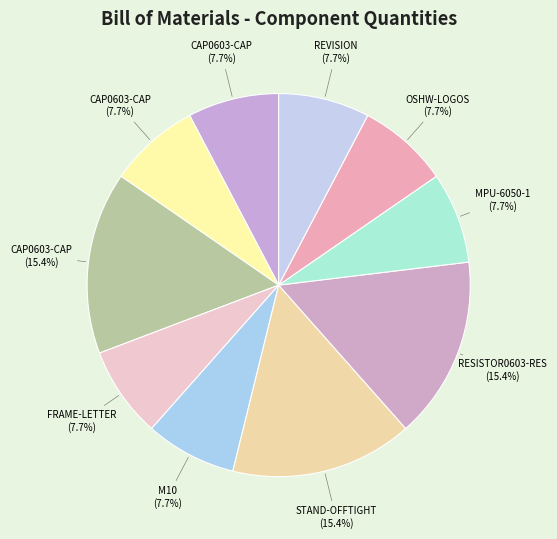

Count the number of slices in the pie.

10